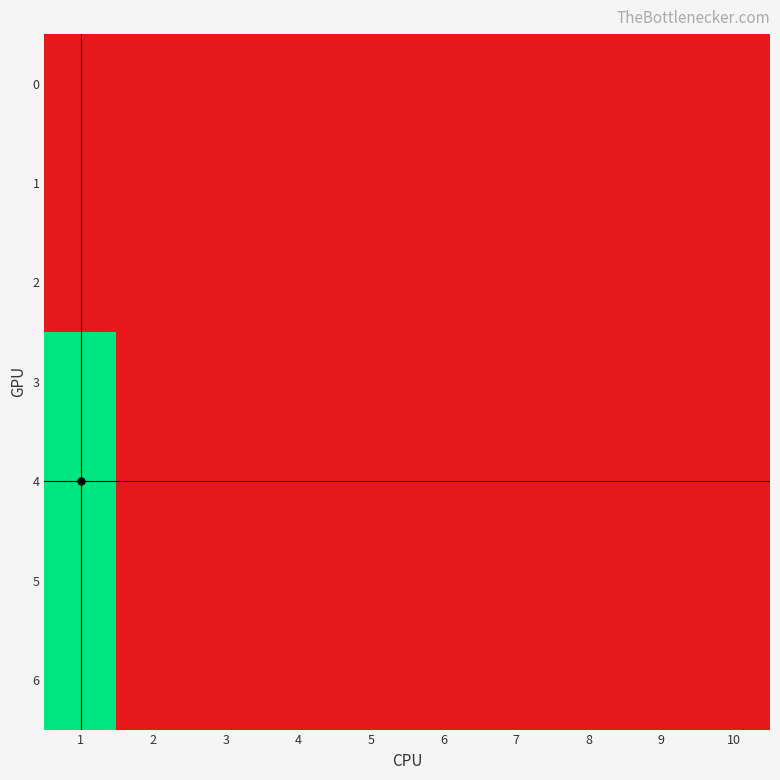

Reading left to right, what are all the values shown in this chart?

0: 1=0	2=0	3=0	4=0	5=0	6=0	7=0	8=0	9=0	10=0
1: 1=0	2=0	3=0	4=0	5=0	6=0	7=0	8=0	9=0	10=0
2: 1=0	2=0	3=0	4=0	5=0	6=0	7=0	8=0	9=0	10=0
3: 1=100	2=0	3=0	4=0	5=0	6=0	7=0	8=0	9=0	10=0
4: 1=100	2=0	3=0	4=0	5=0	6=0	7=0	8=0	9=0	10=0
5: 1=100	2=0	3=0	4=0	5=0	6=0	7=0	8=0	9=0	10=0
6: 1=100	2=0	3=0	4=0	5=0	6=0	7=0	8=0	9=0	10=0